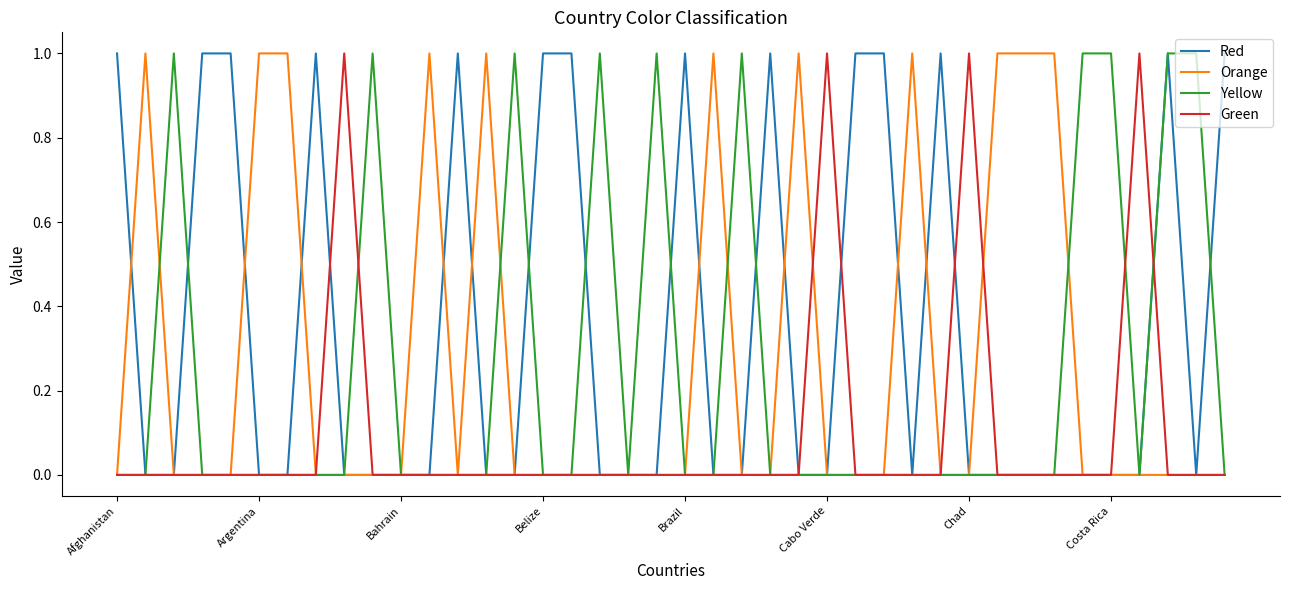

Which series has the largest total across all categories?

Red